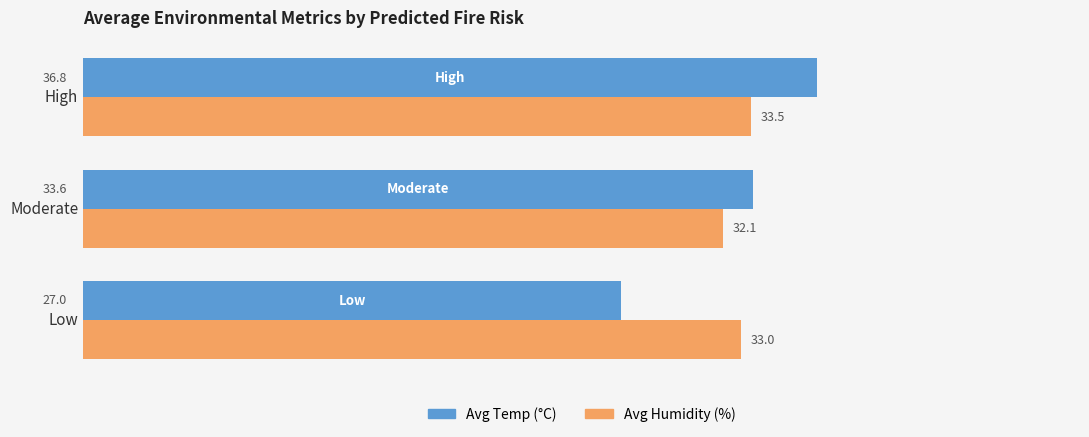

What is the total value across all series at High?

70.3